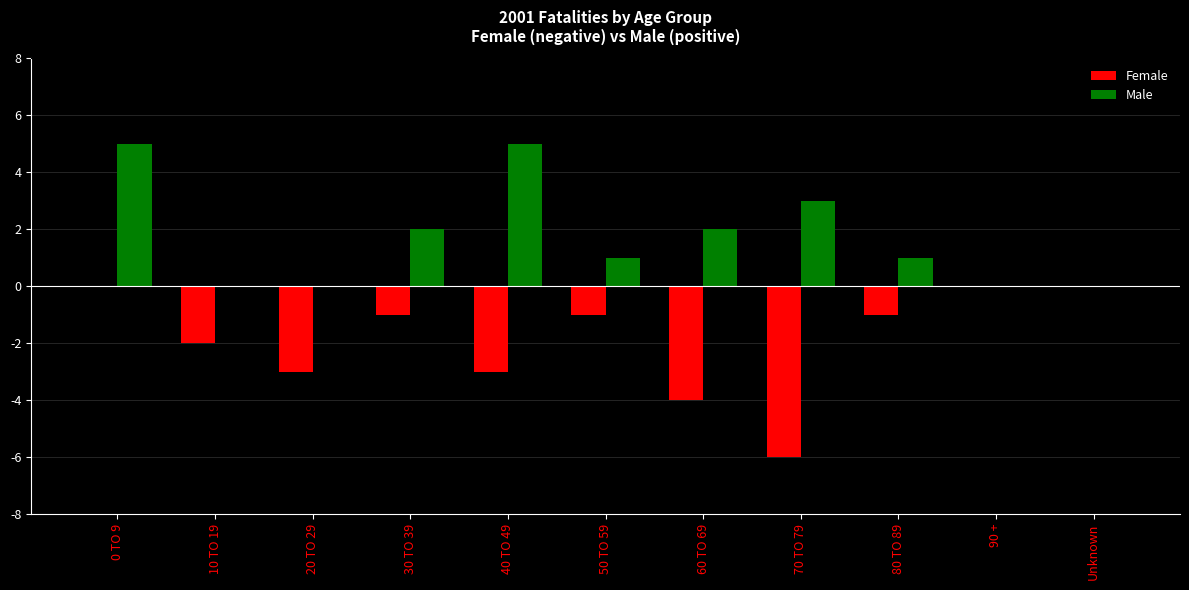

How many categories are shown in the chart?

11